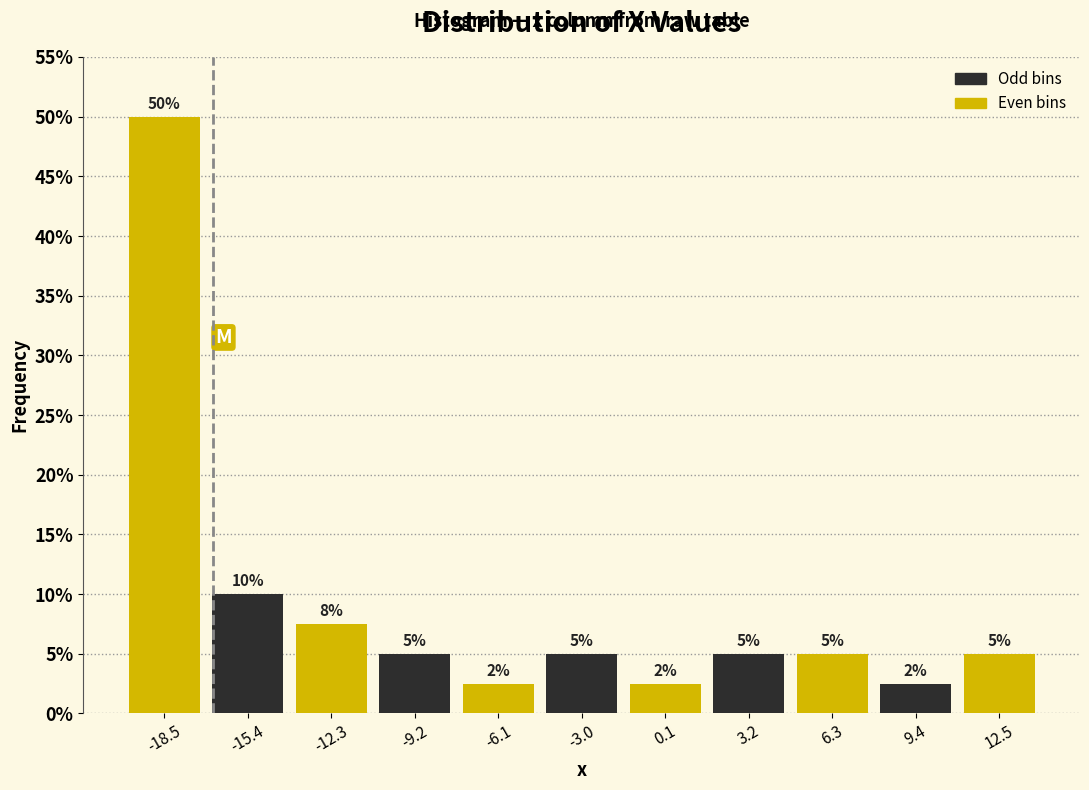

Over which range of the x-axis is the bar tallest?

-20.0 to -17.0